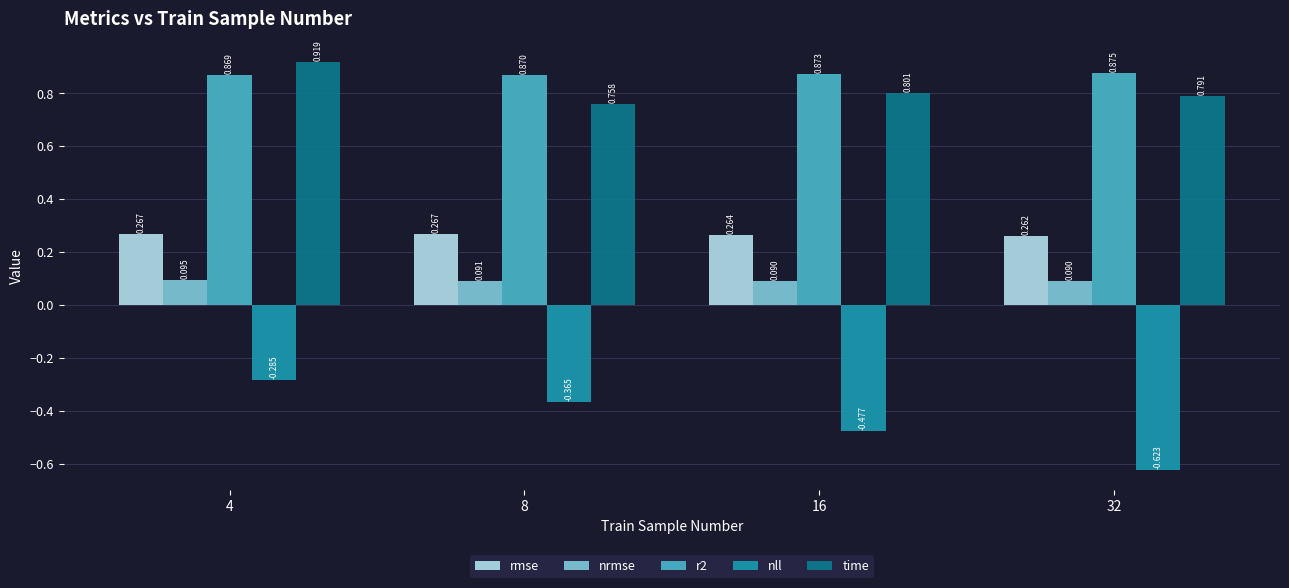

Is the value of nll at 8 greater than the value of time at 16?

No